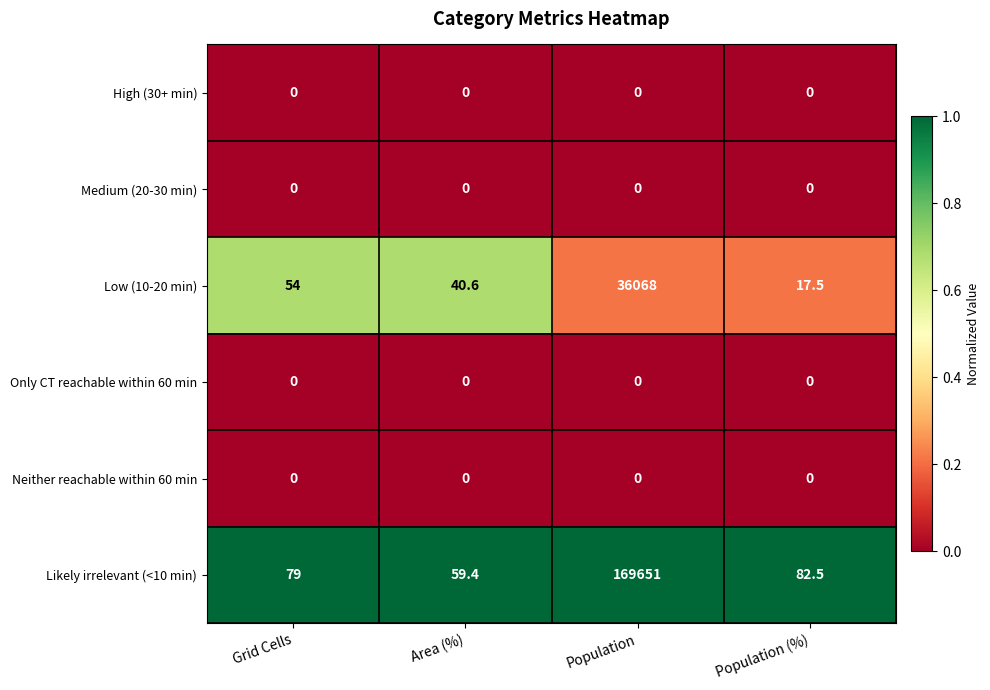

The value of High (30+ min) at Population (%) is 0.0. True or false?

True